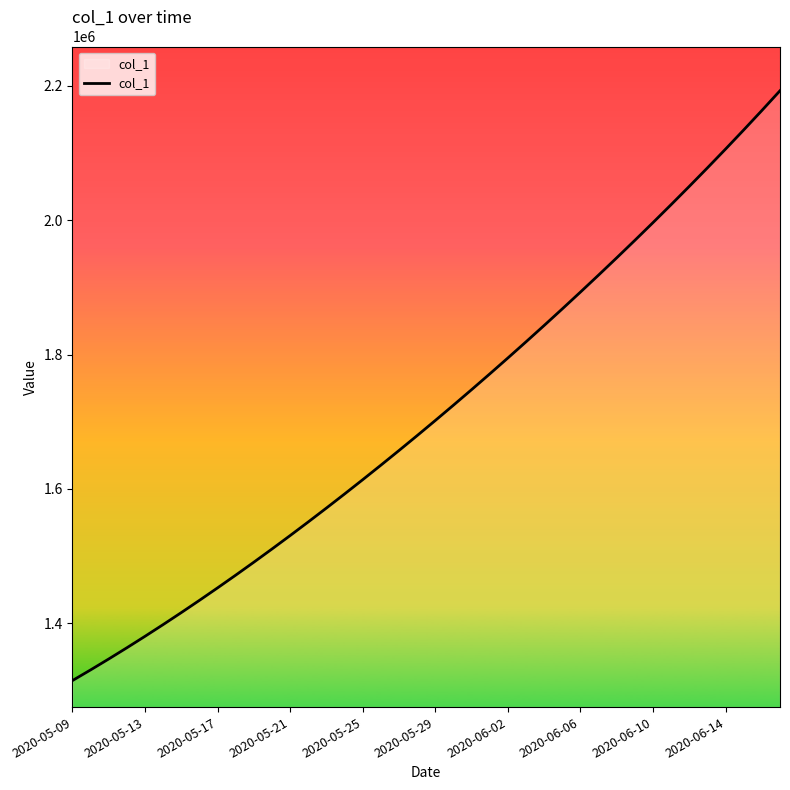

What is the minimum value shown in the chart?

1315099.0